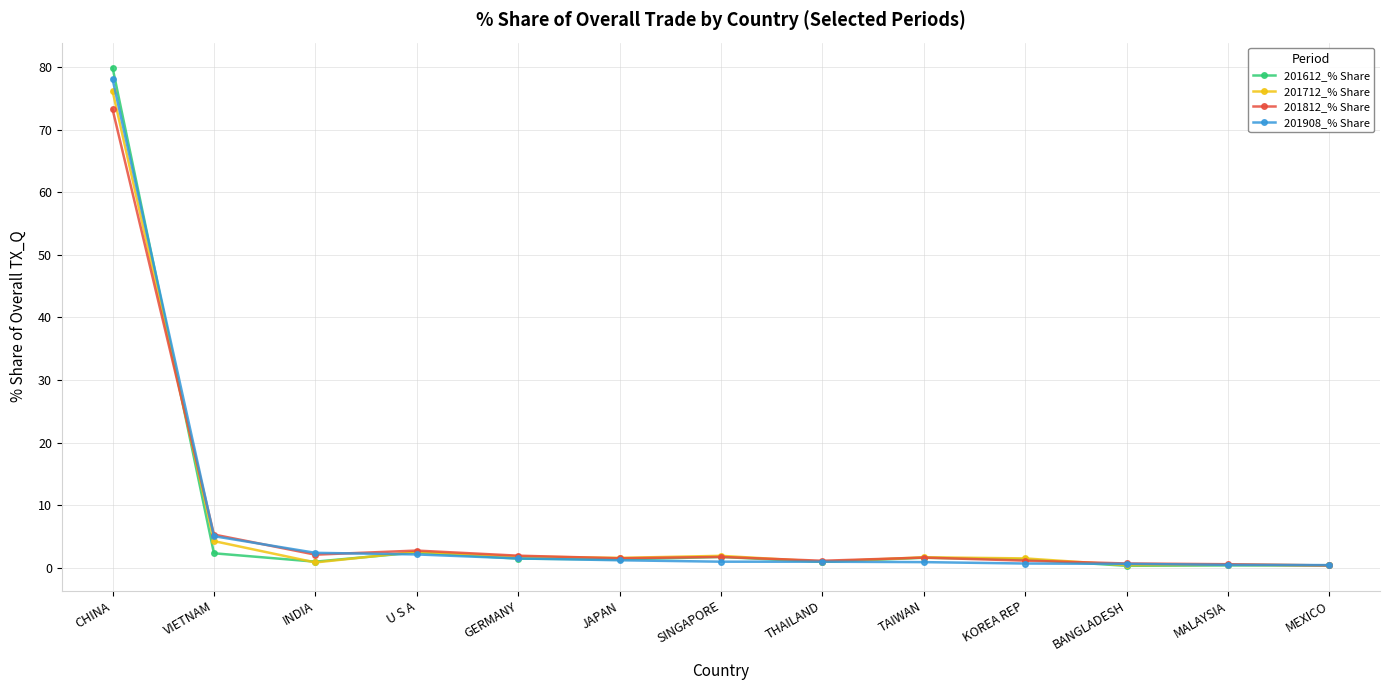

True or false: 201612_% Share and 201712_% Share intersect in this chart.

True